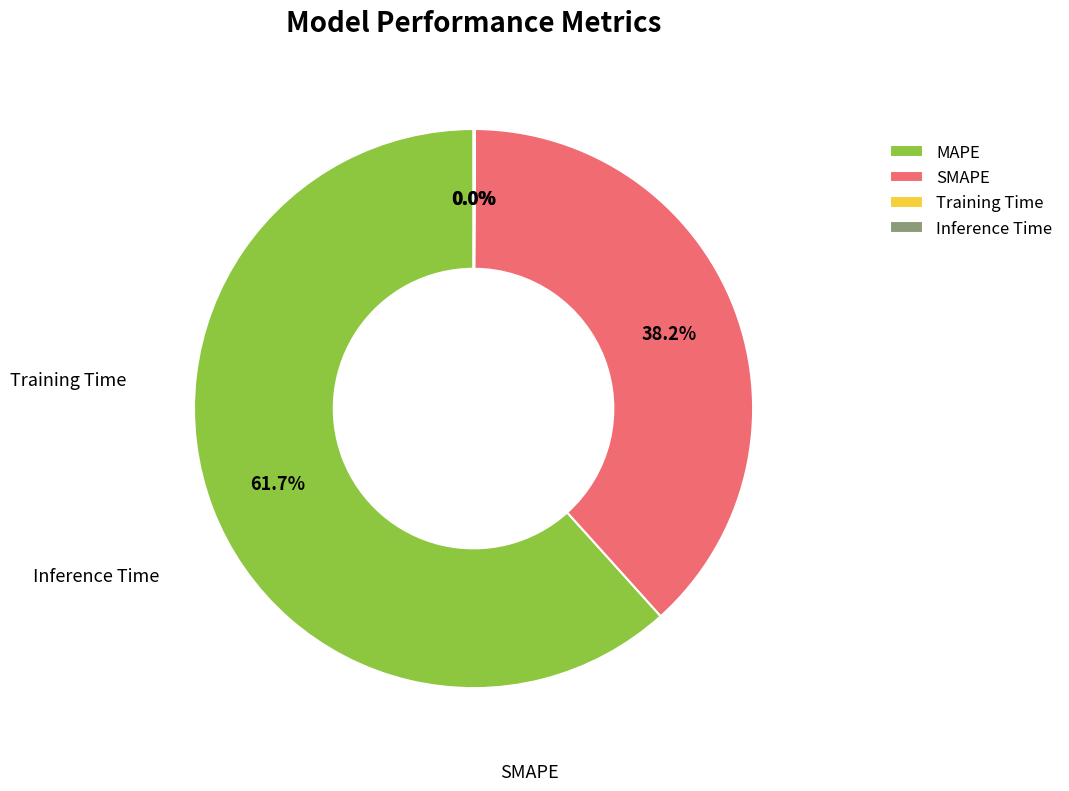

Which category has the biggest portion of the pie?

MAPE